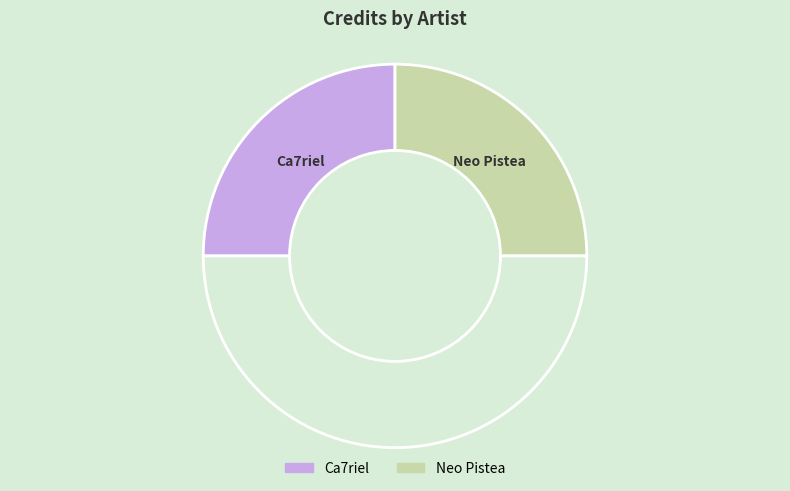

How many segments does this pie chart have?

3